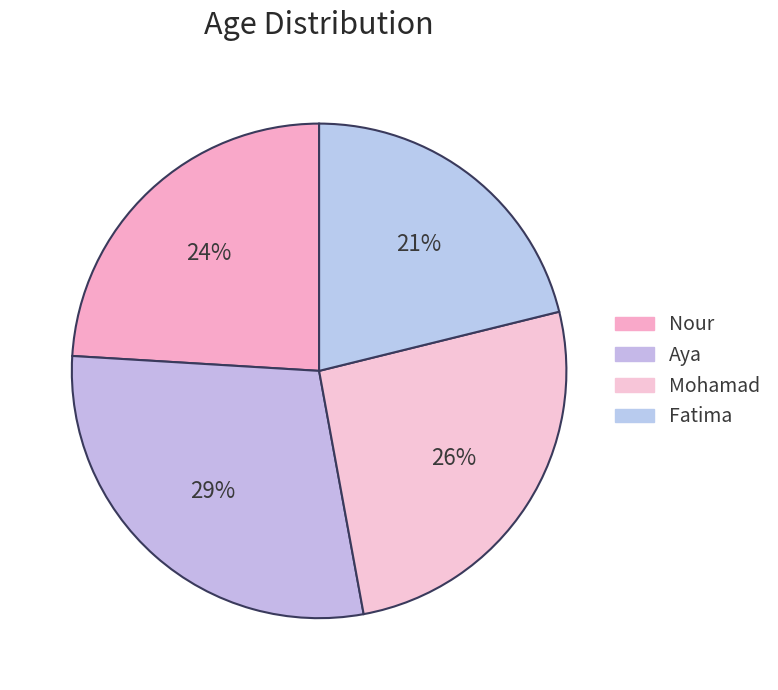

Which category has the biggest portion of the pie?

Aya